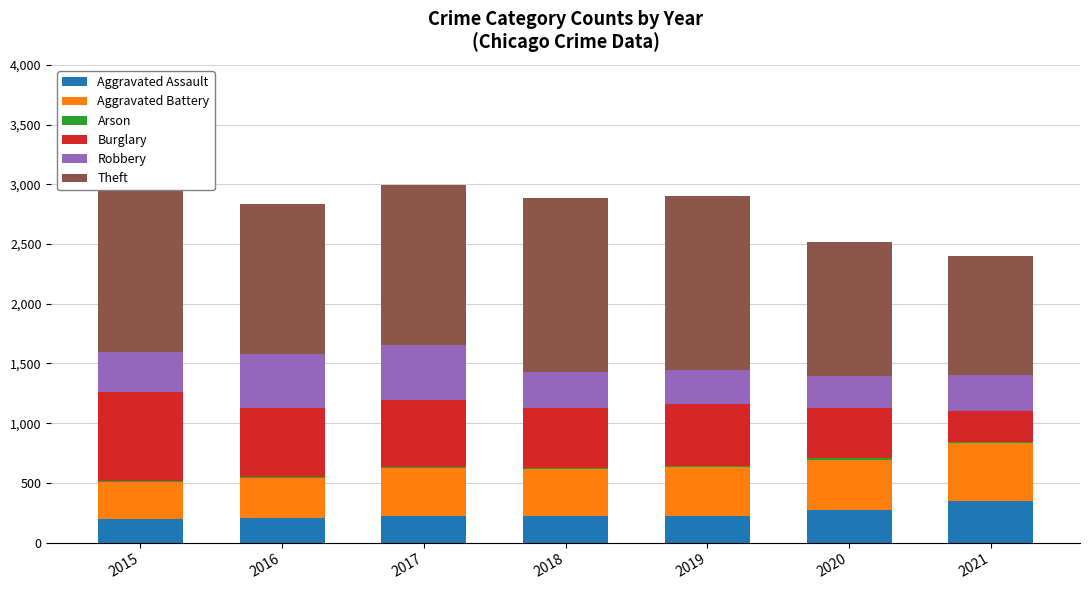

How many values in the Aggravated Assault series exceed 224?

3